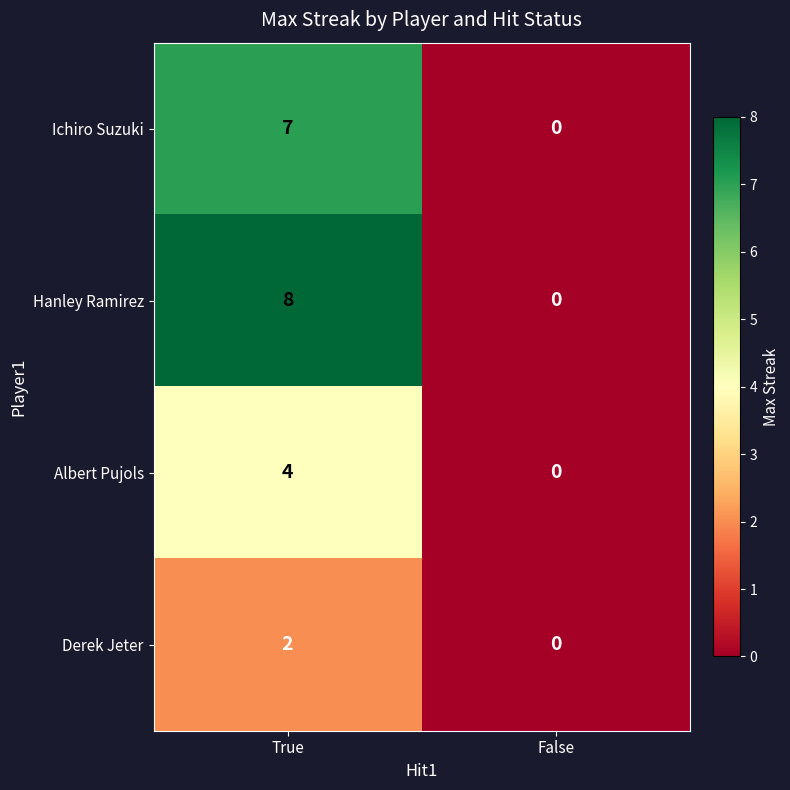

True or false: Hanley Ramirez has a value of 8 at True.

True